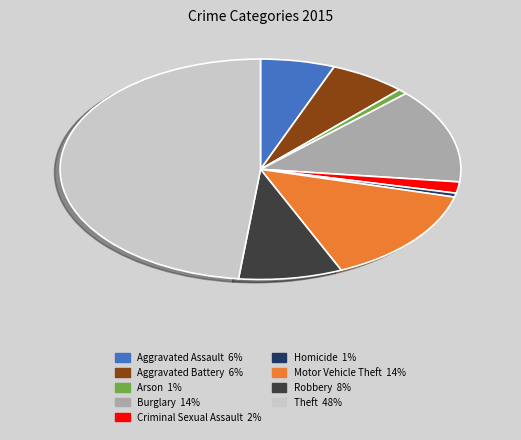

Which category has the biggest portion of the pie?

Theft